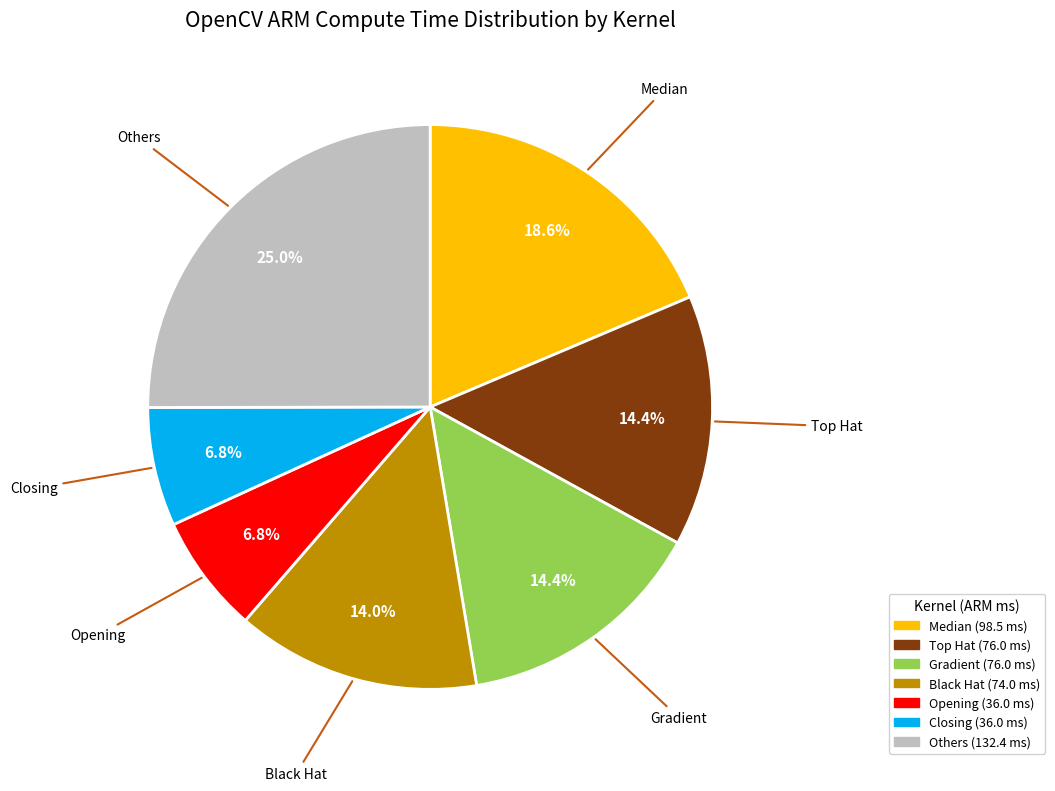

Does any single category account for the majority?

No